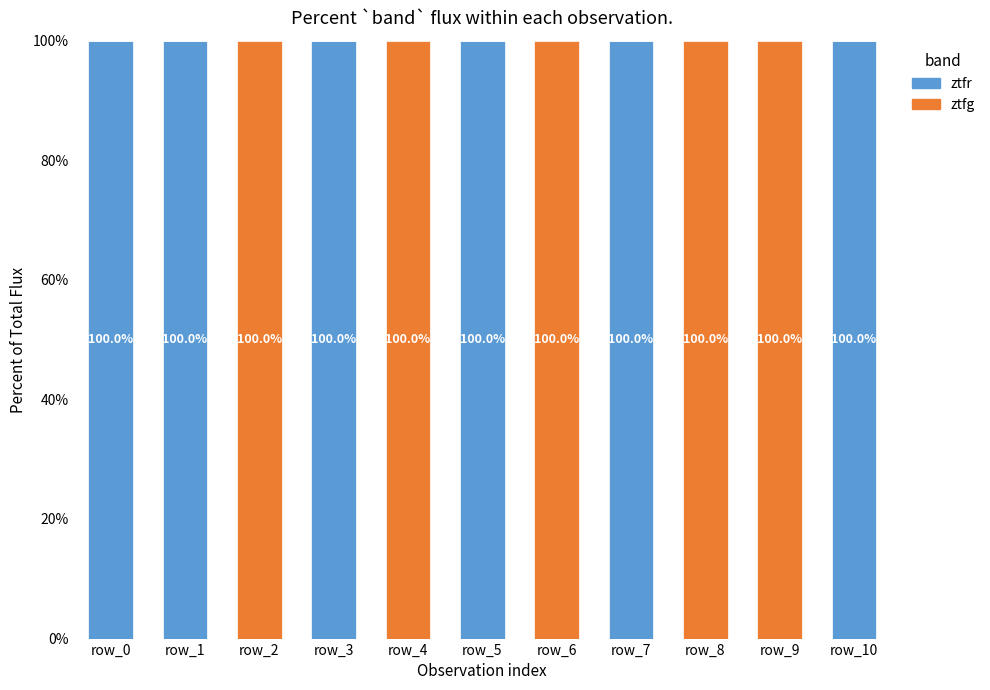

The ztfr series shows 0 at row_8. True or false?

True